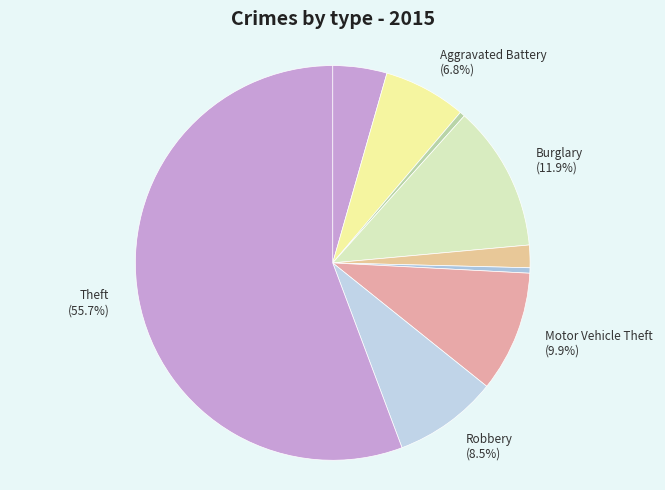

How many slices are in this pie chart?

9